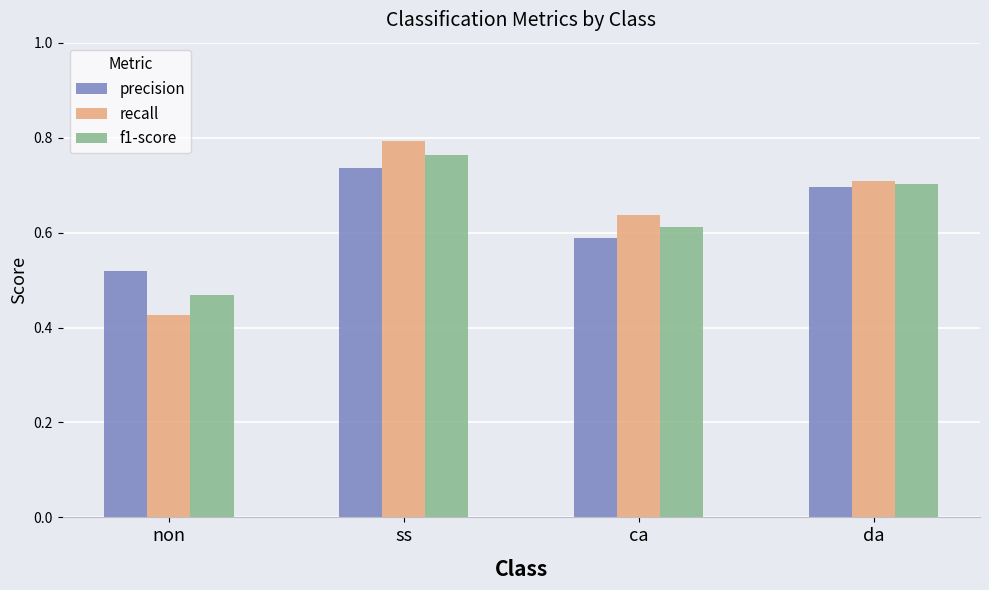

How many categories are shown in the chart?

4